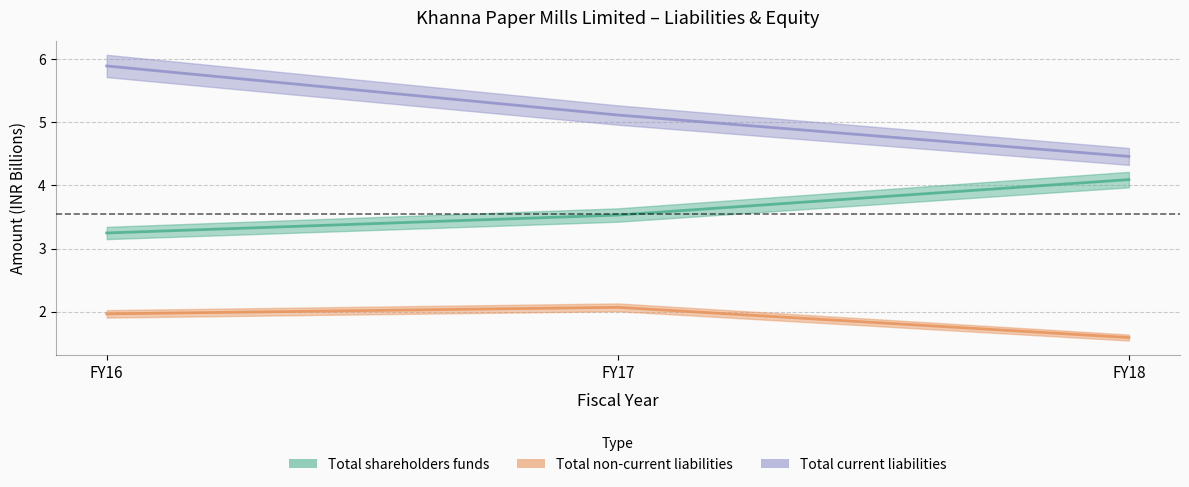

What is the smallest value displayed?

1.6